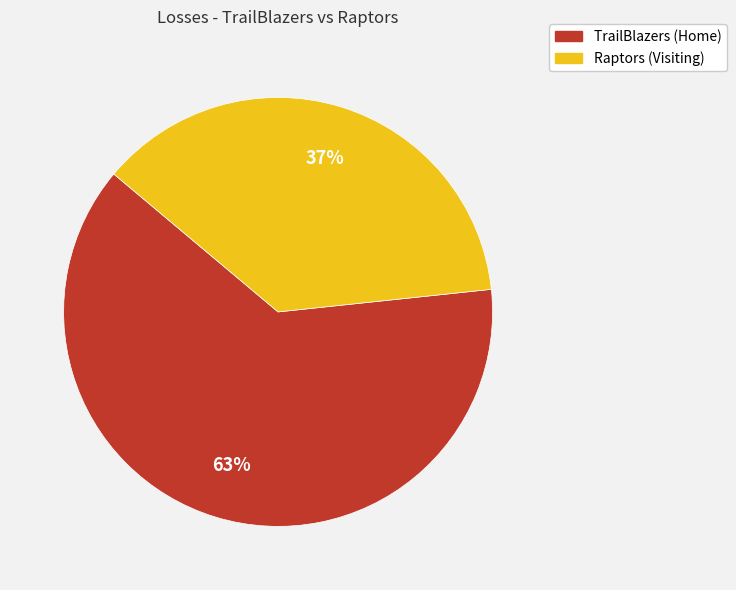

Which slice is the largest?

TrailBlazers (Home)